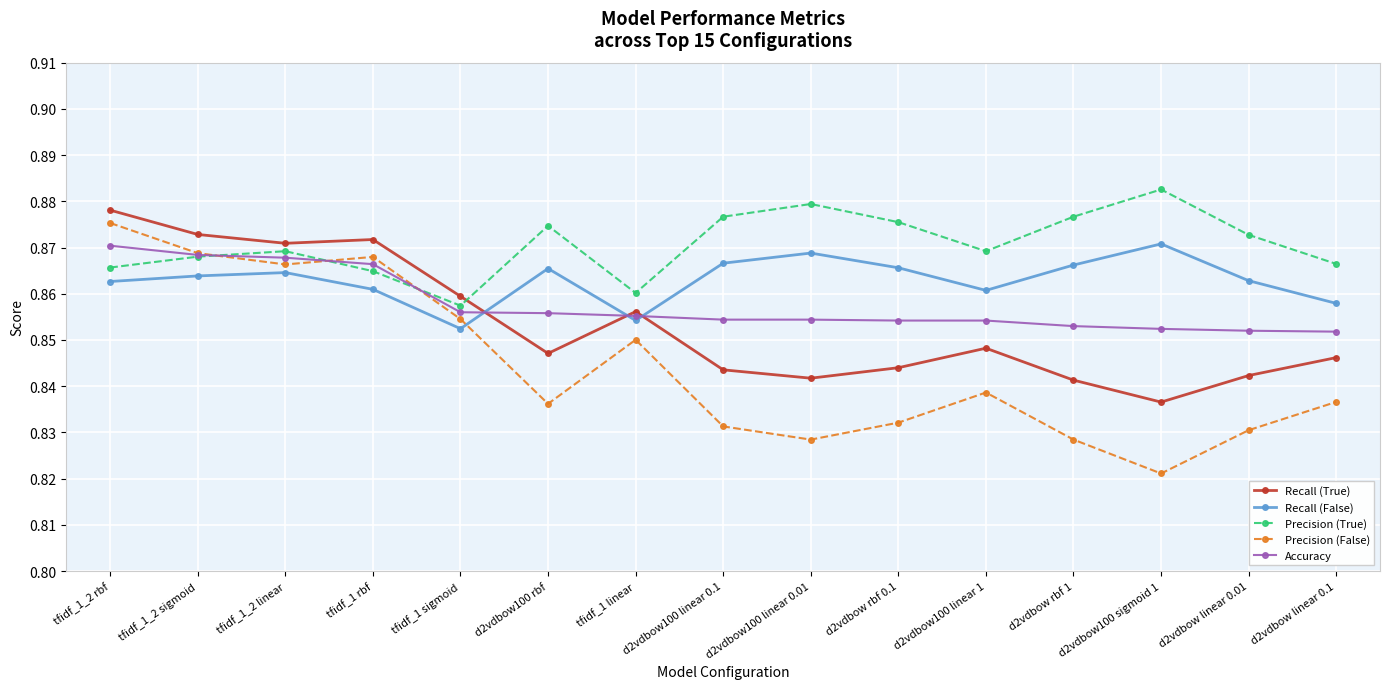

Rank the series by their average value, from lowest to highest.

Precision (False), Recall (True), Accuracy, Recall (False), Precision (True)